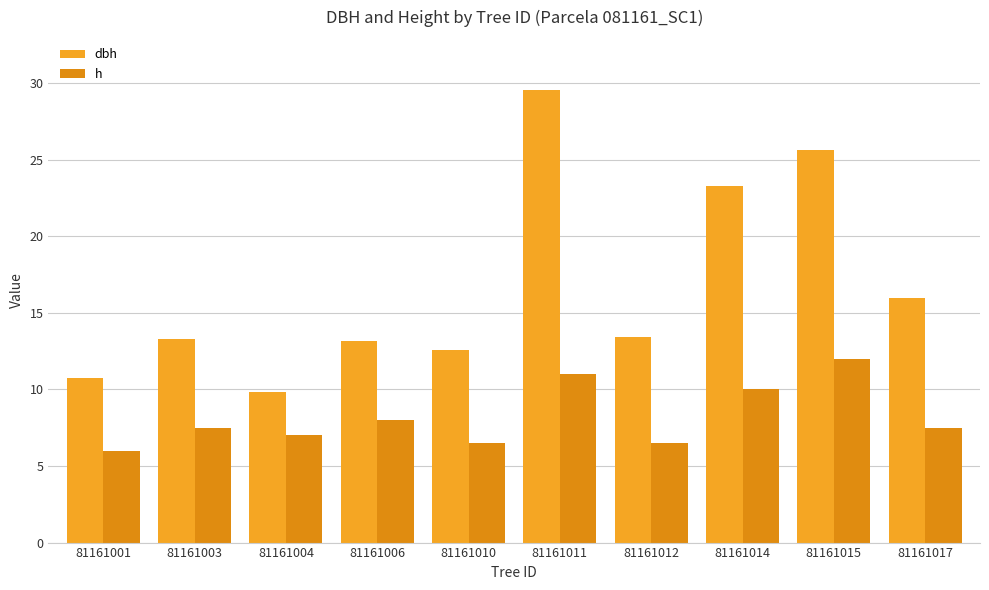

Which series has the widest spread of values?

dbh